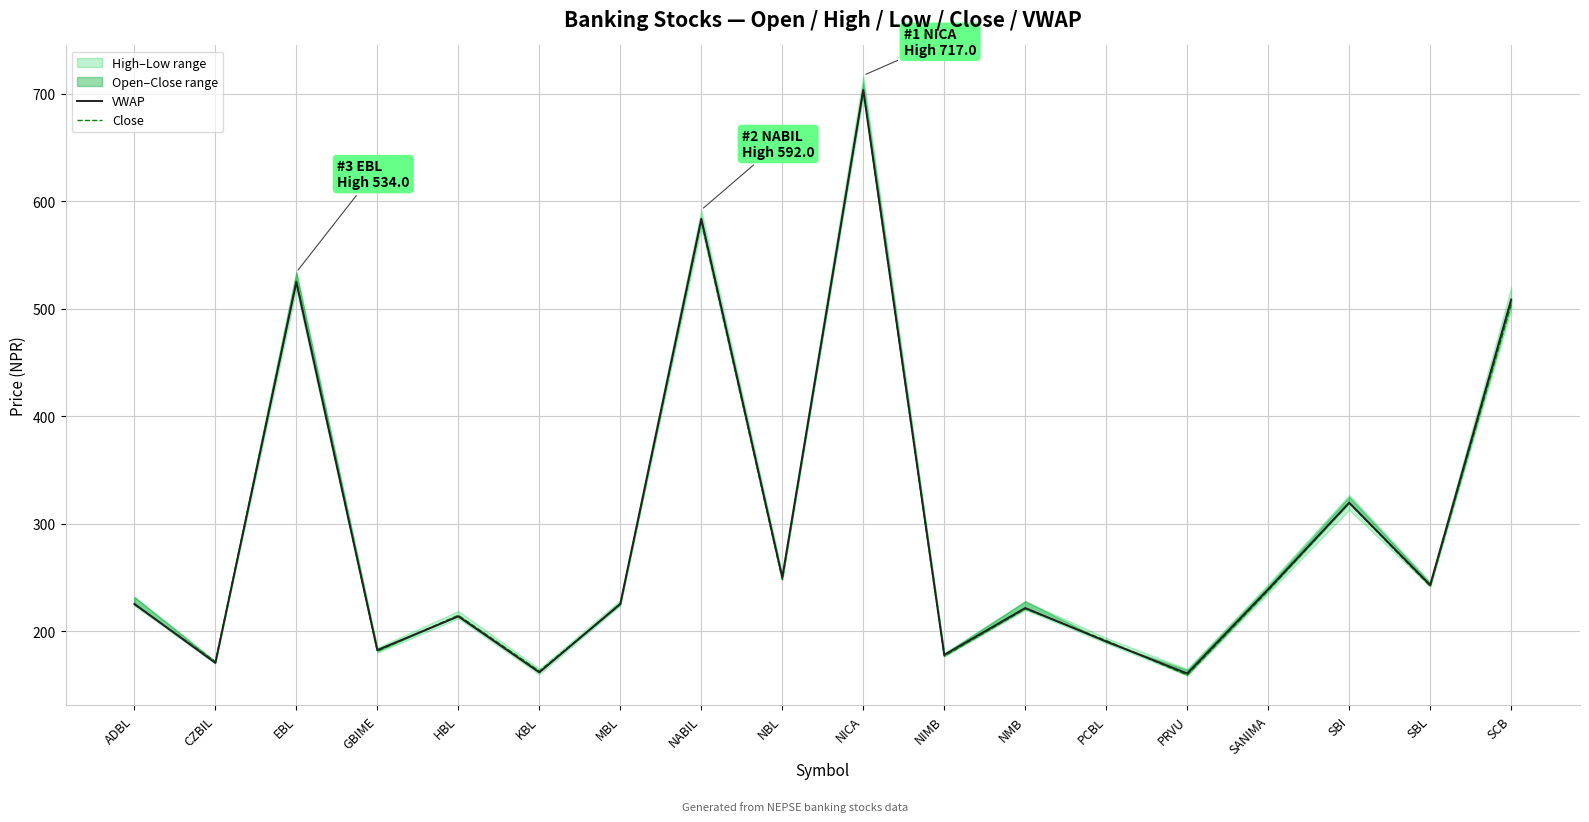

Reading left to right, extract all data points from this chart.

VWAP: 225.6	170.6	524.7	182.6	213.9	161.8	225.6	583.7	250.1	703.5	178.2	221.7	190.5	160.8	239.1	319.7	243.1	508.6
Close: 225.0	171.9	525.8	181.5	215.0	163.0	225.0	581.5	248.3	703.0	177.0	221.0	191.5	159.4	237.9	319.3	242.0	504.1